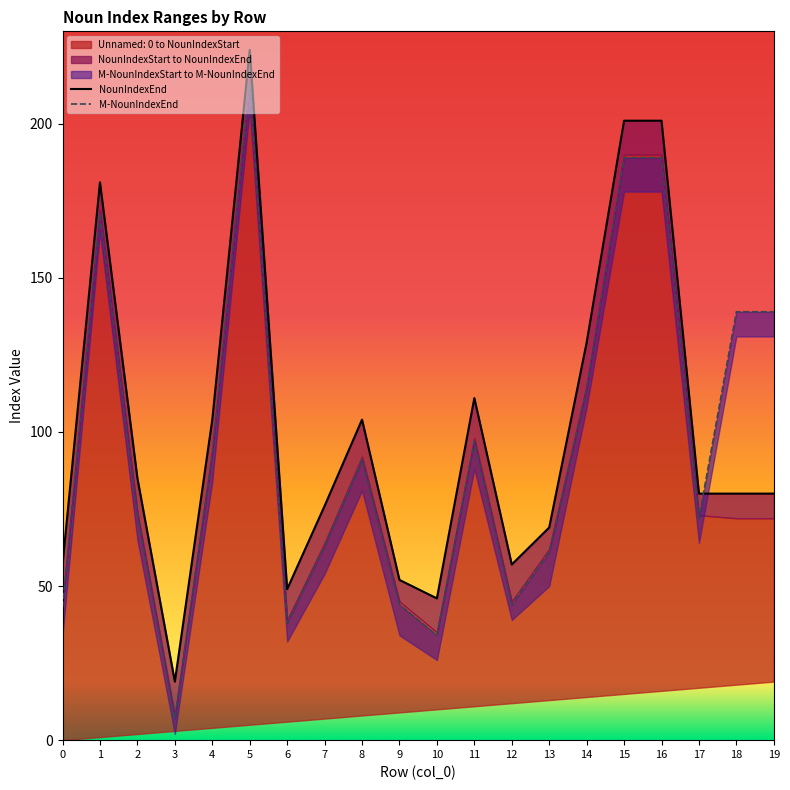

How many interior local valleys does the M-NounIndexEnd series have?

5